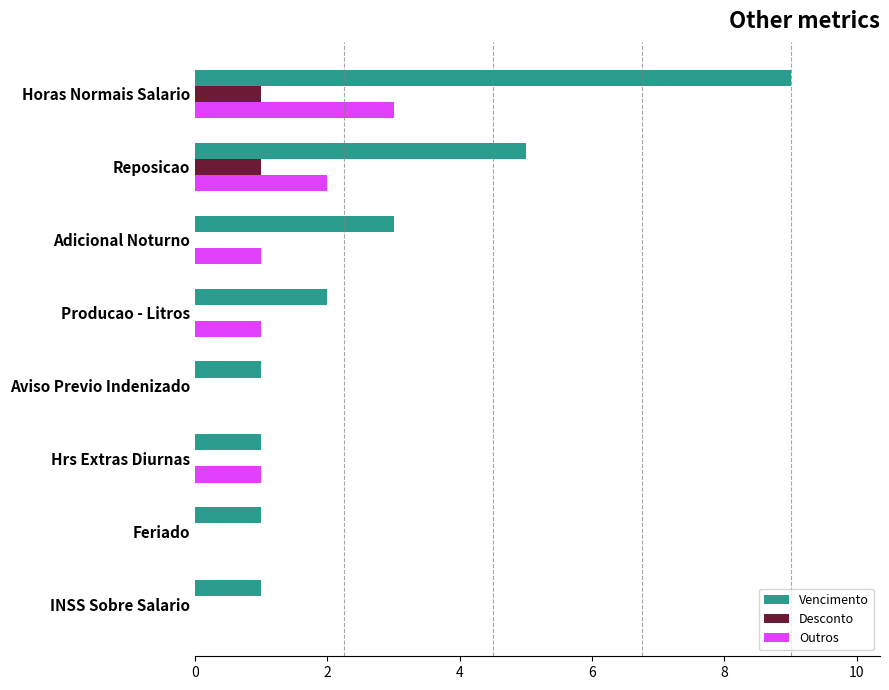

Is the value of Outros at Producao - Litros greater than the value of Desconto at Hrs Extras Diurnas?

Yes